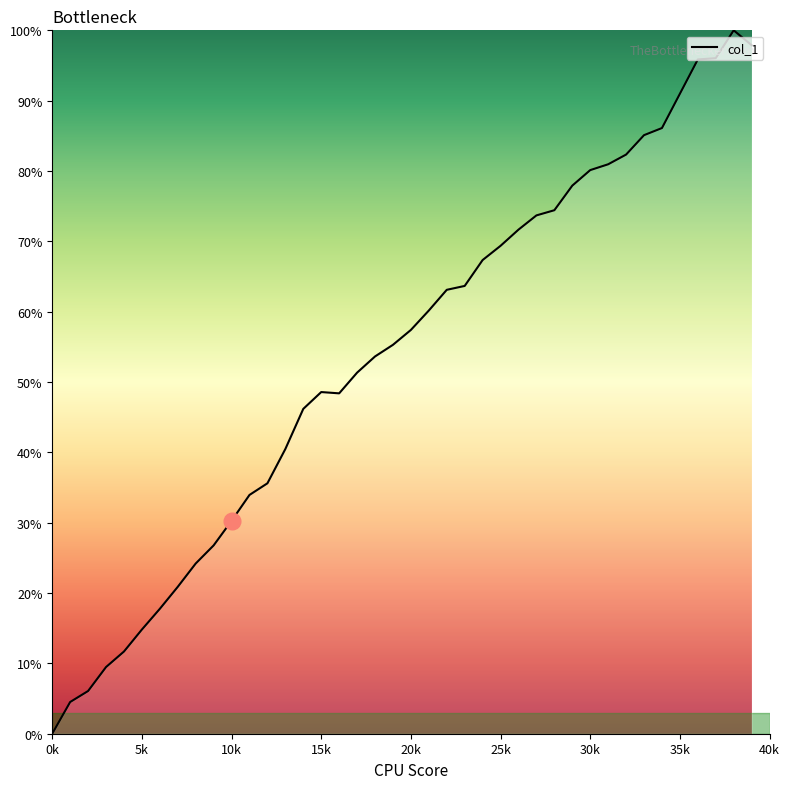

What is the greatest value displayed?

100.0